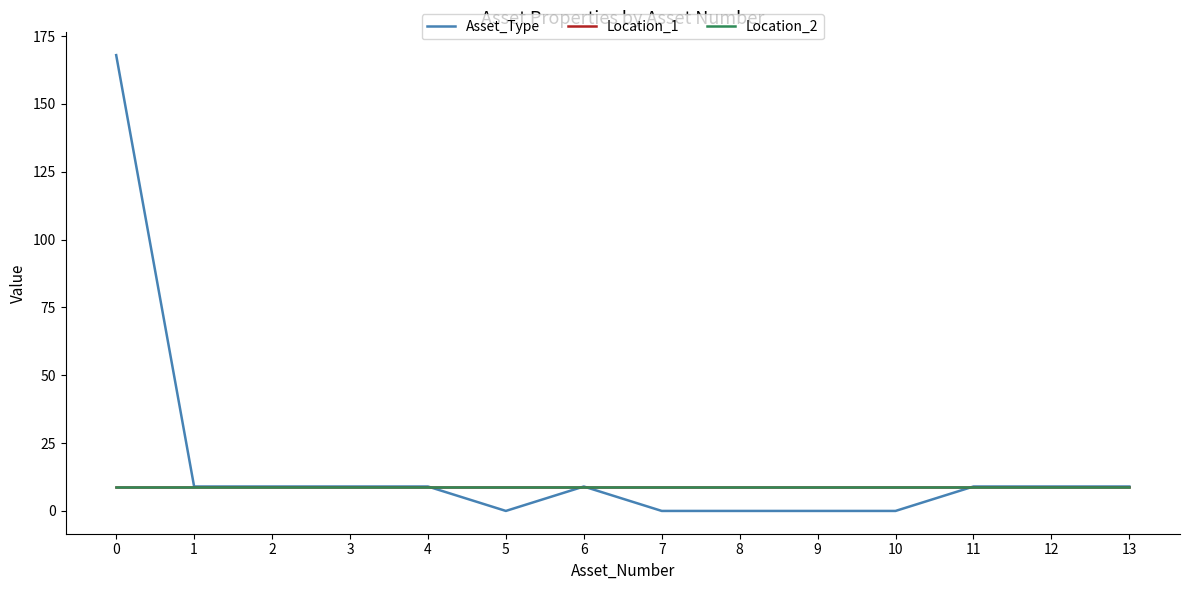

How many lines are shown in the chart?

3